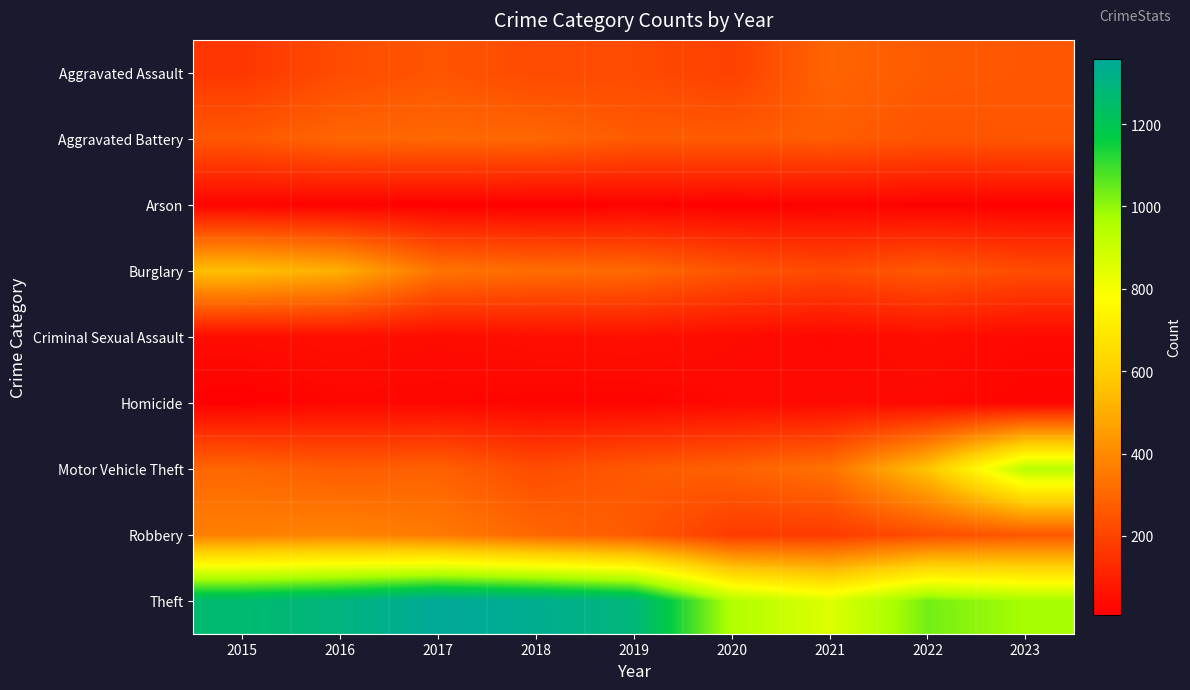

Which series changed the most between 2019 and 2020?

Theft